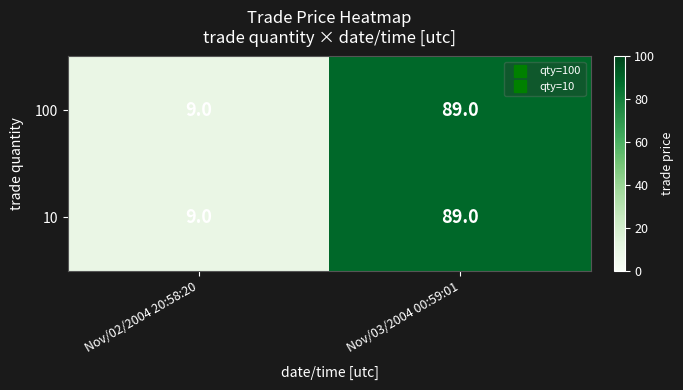

List the labels in order of 10 value, largest first.

Nov/03/2004 00:59:01, Nov/02/2004 20:58:20